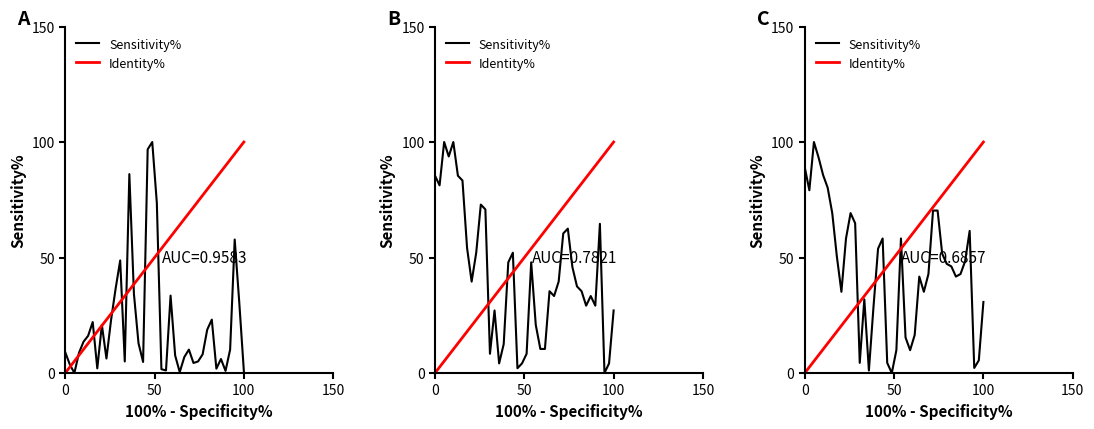

What is the average value of the Sensitivity% series?

45.1